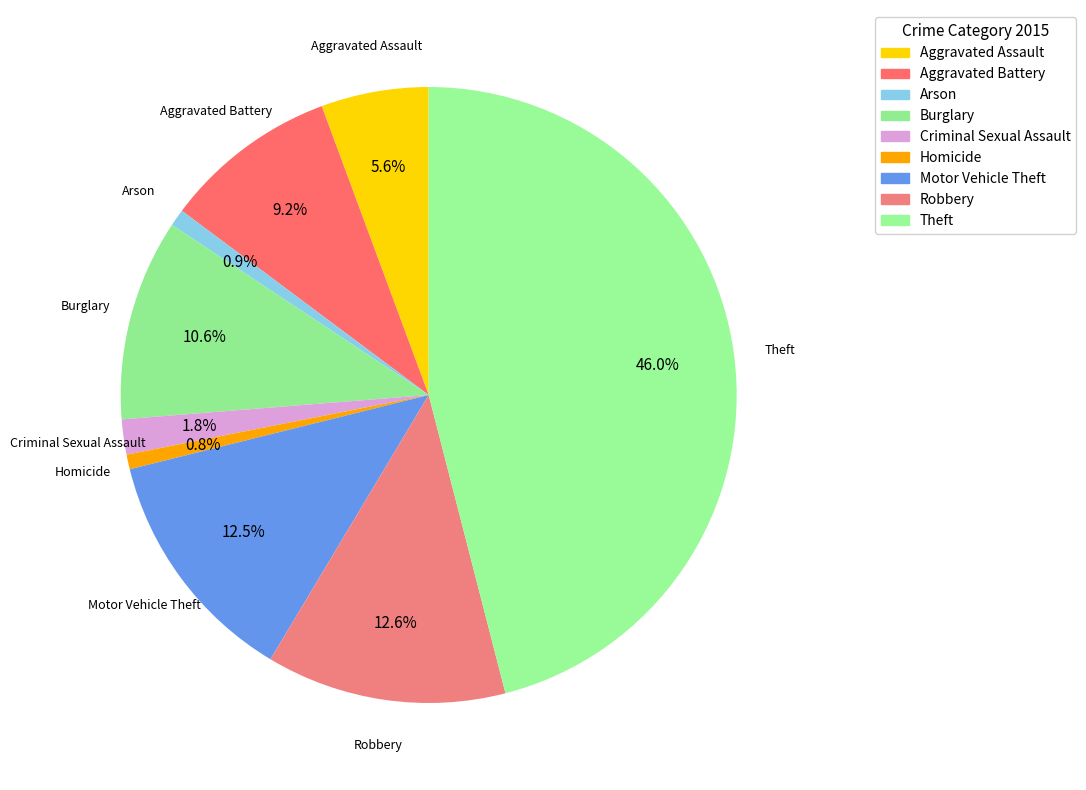

What portion of the pie excludes Robbery?

87.4%